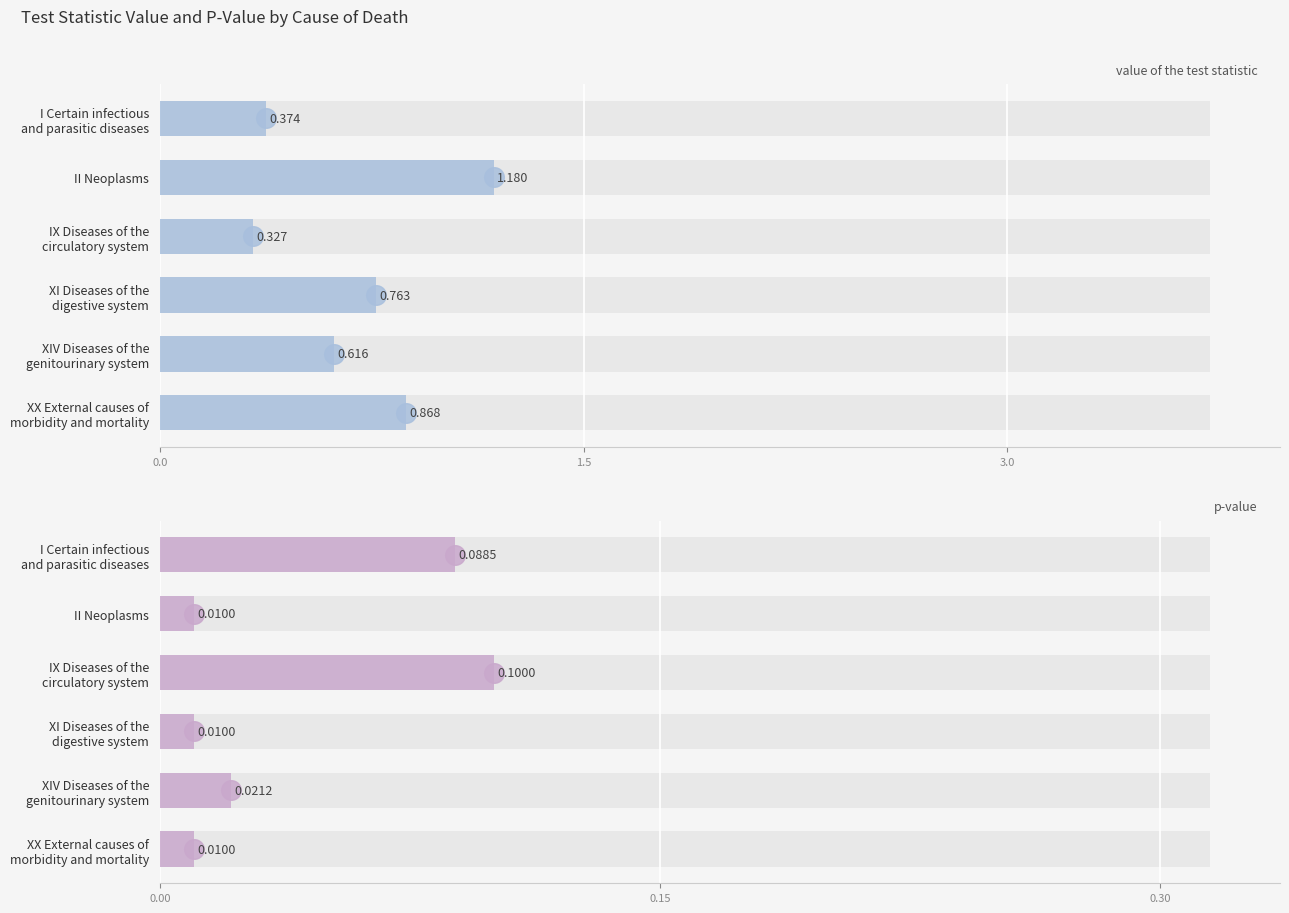

What are all the series names shown in the legend?

value of the test statistic, p-value